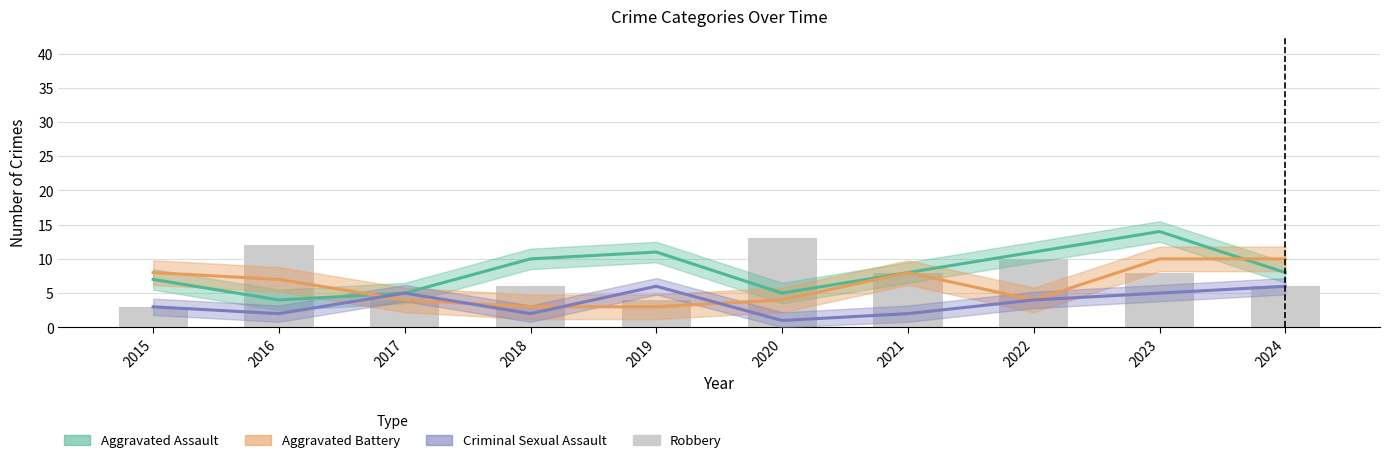

At 2022, list the series in order from largest to smallest.

Aggravated Assault, Robbery, Aggravated Battery, Criminal Sexual Assault